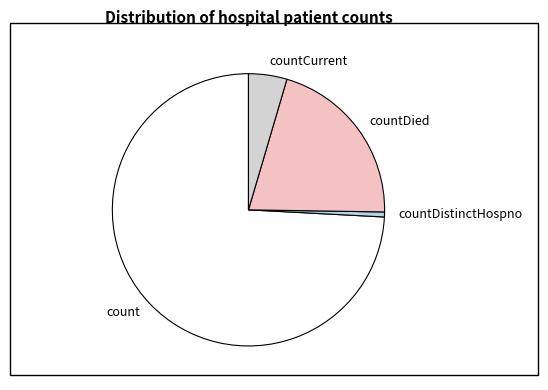

Between countDied and countCurrent, which is larger?

countDied